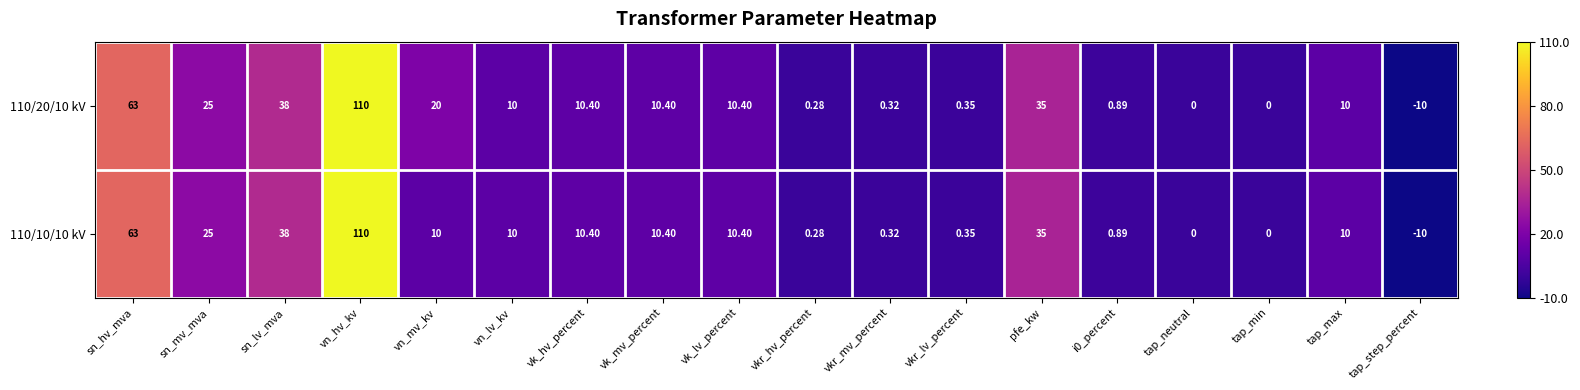

How many series are shown in this chart?

2